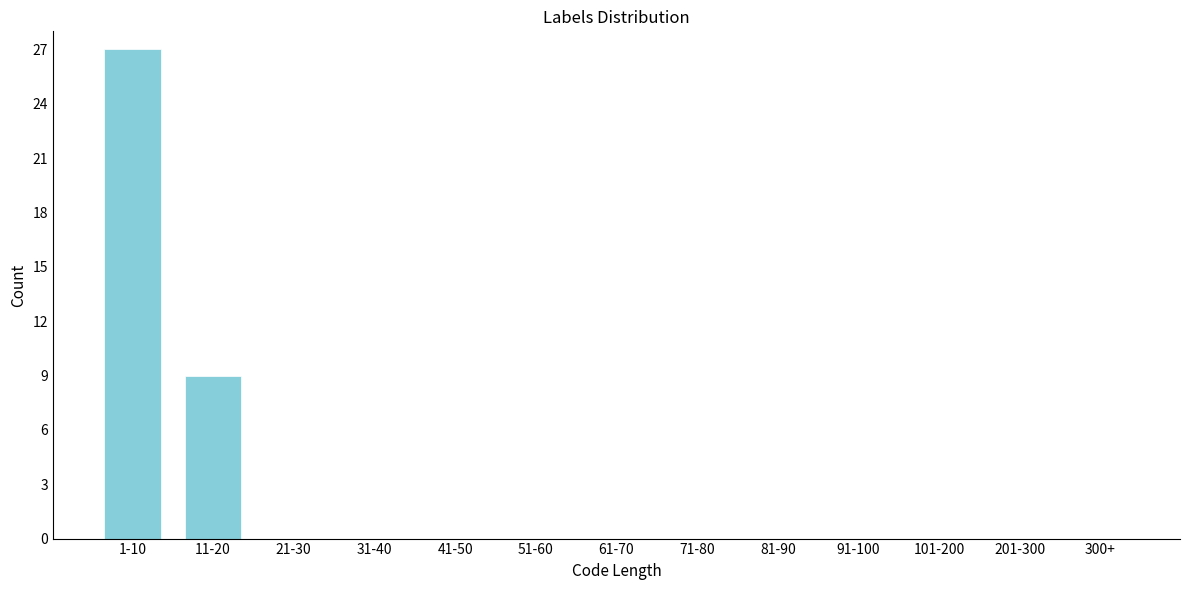

Reading left to right, what are all the values shown in this chart?

1-10=27	11-20=9	21-30=0	31-40=0	41-50=0	51-60=0	61-70=0	71-80=0	81-90=0	91-100=0	101-200=0	201-300=0	300+=0